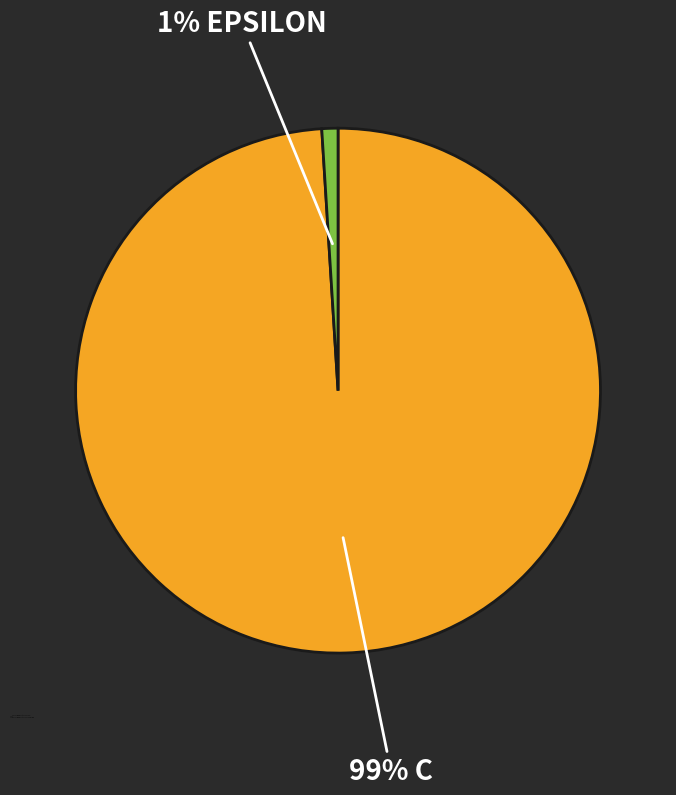

How many segments does this pie chart have?

2